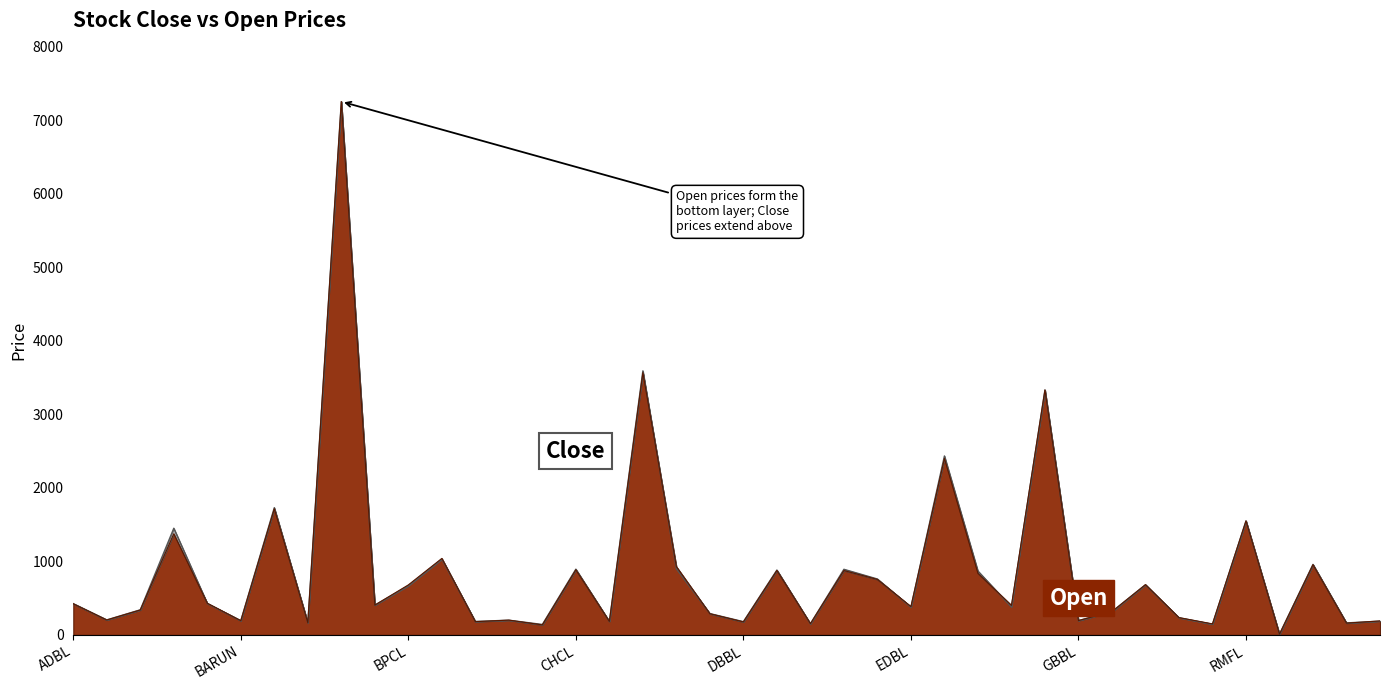

What is the value of the Open point at the 12th from the left?

1040.0